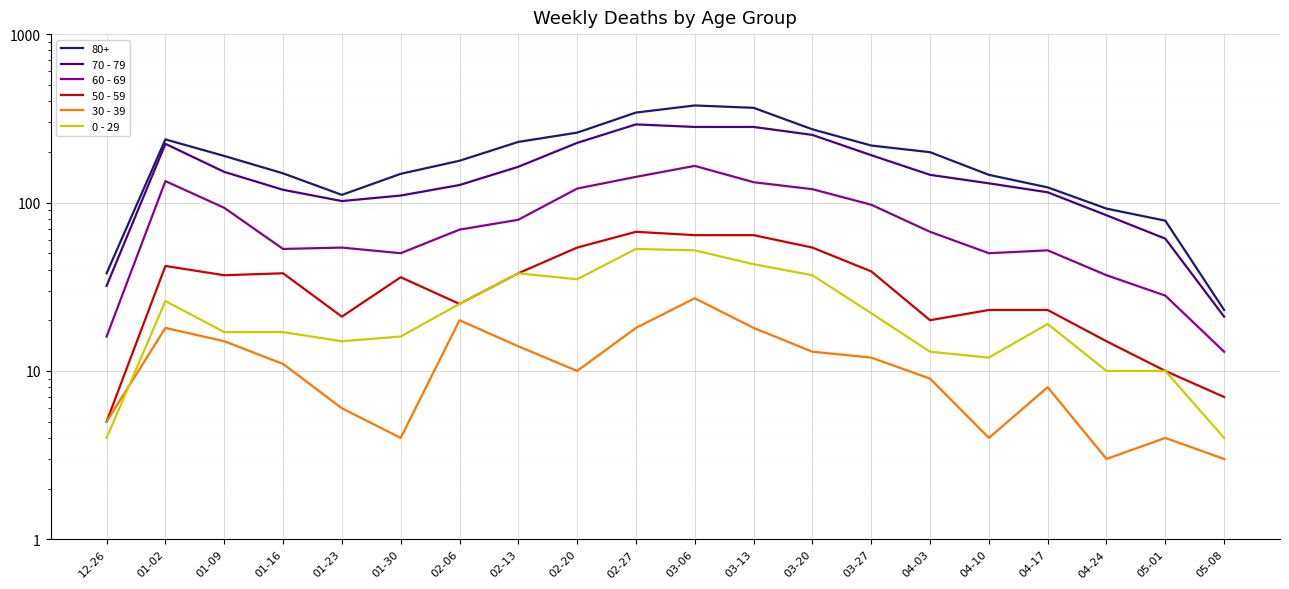

Where is 30 - 39 nearest to the value 15?

01-09